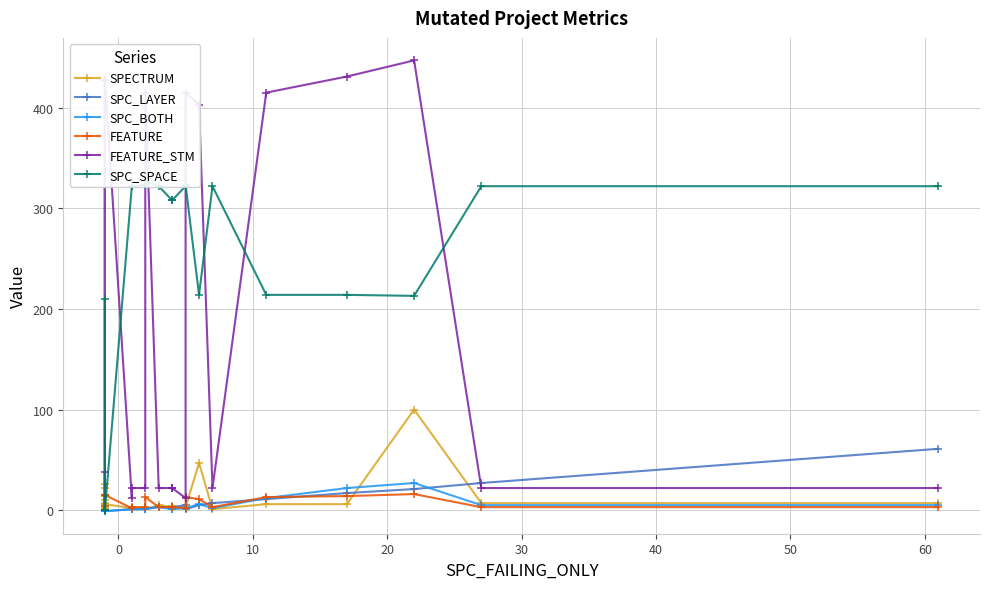

What is the maximum value shown in the chart?

447